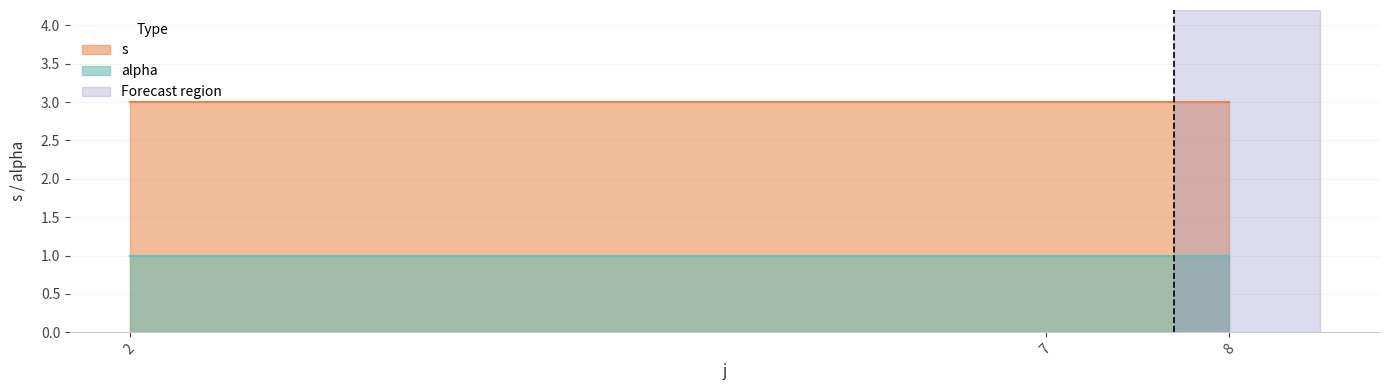

List the series in order of their peak value, highest first.

s, alpha